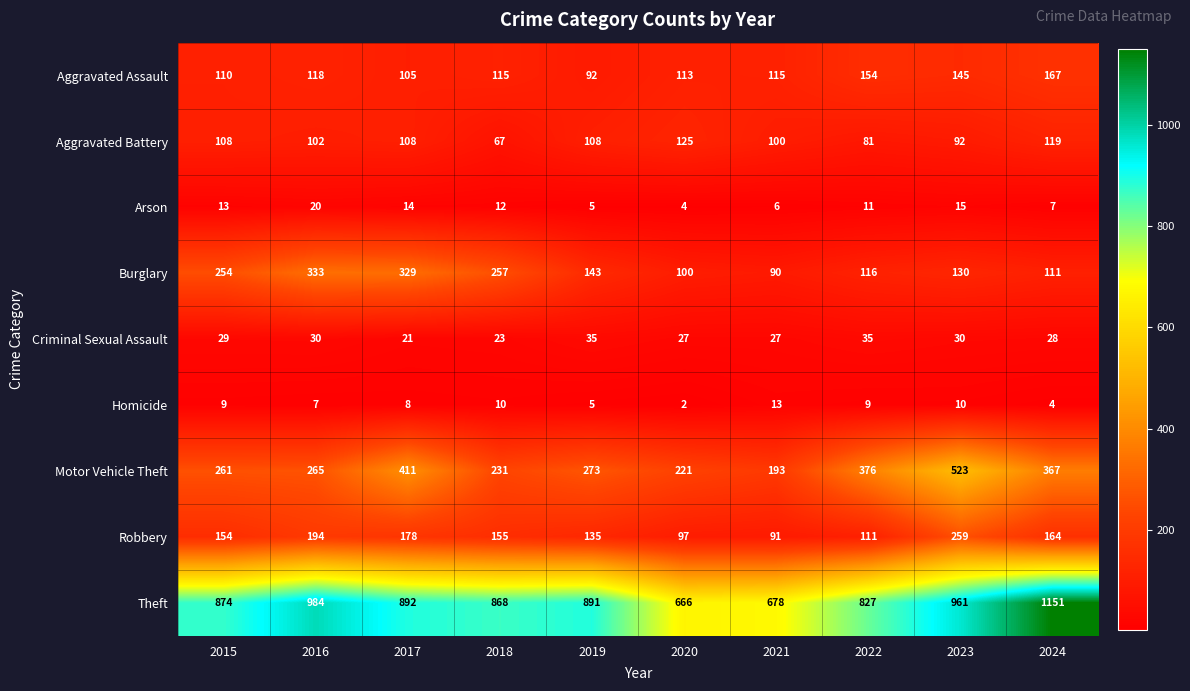

Is it true that Homicide equals 13 at 2022?

False